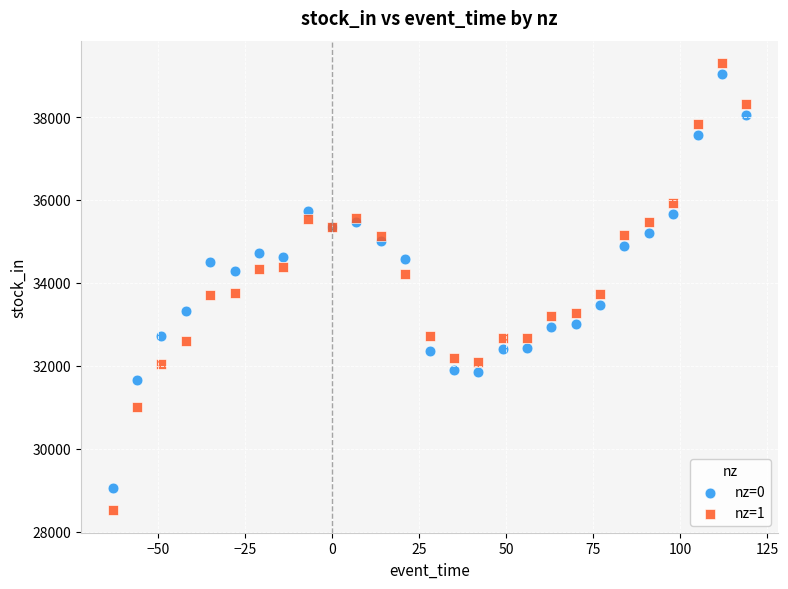

Which series has the widest spread of Y values?

nz=1